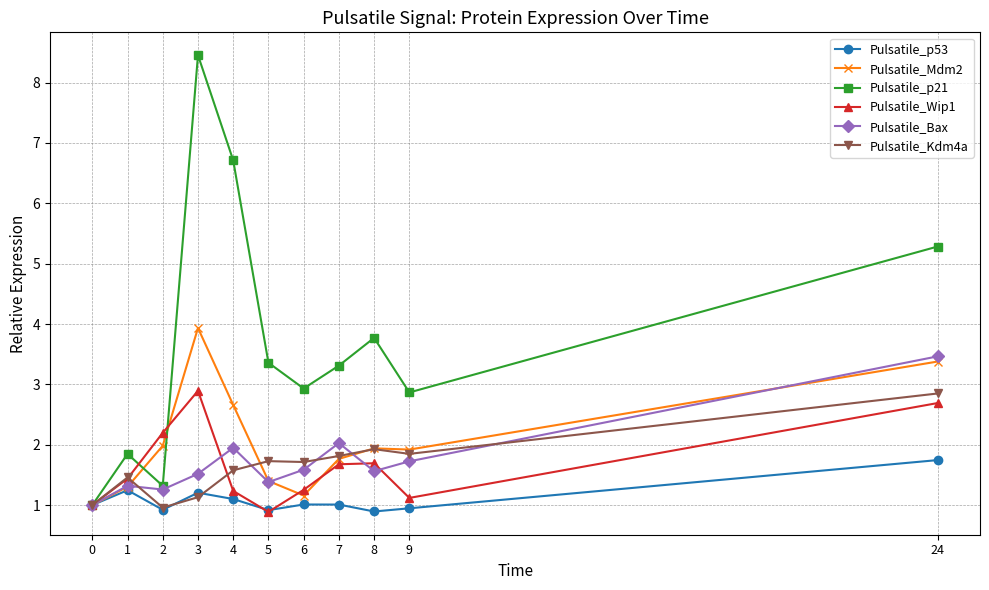

What is the difference between the maximum and minimum values in the Pulsatile_Kdm4a series?

1.9